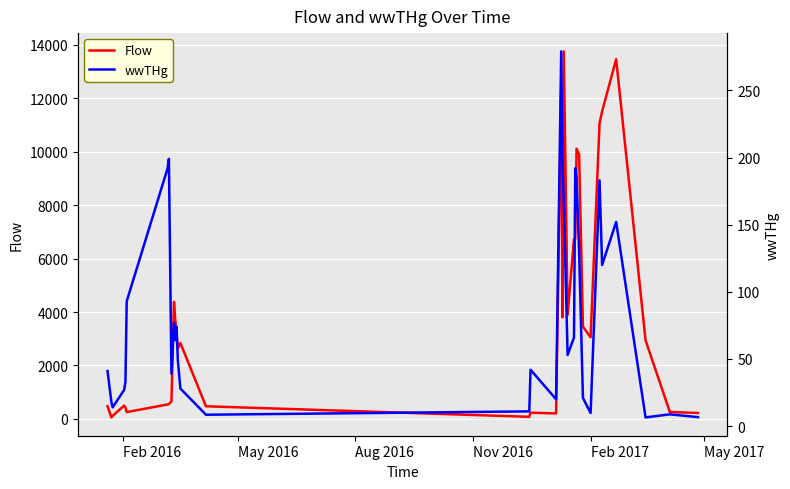

How many values in the Flow series exceed 2942?

16